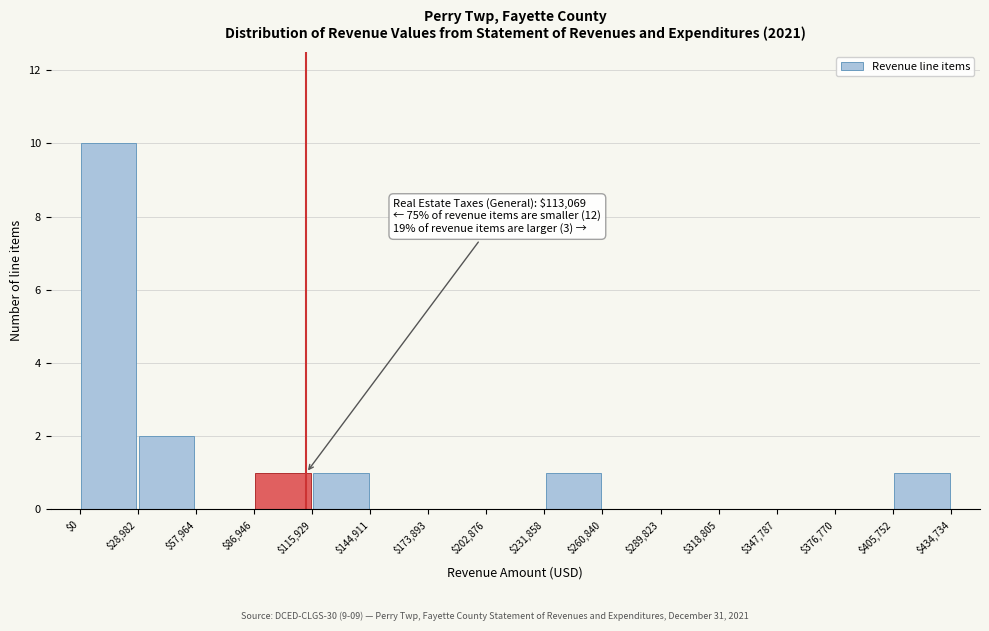

Which range on the x-axis has the tallest bar?

$0 to $28,982